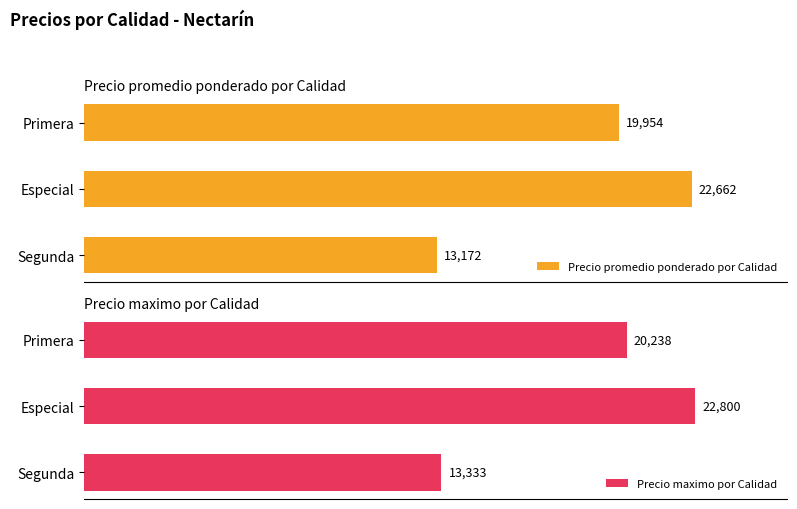

Rank the categories by Precio promedio ponderado por Calidad value from highest to lowest.

Especial, Primera, Segunda